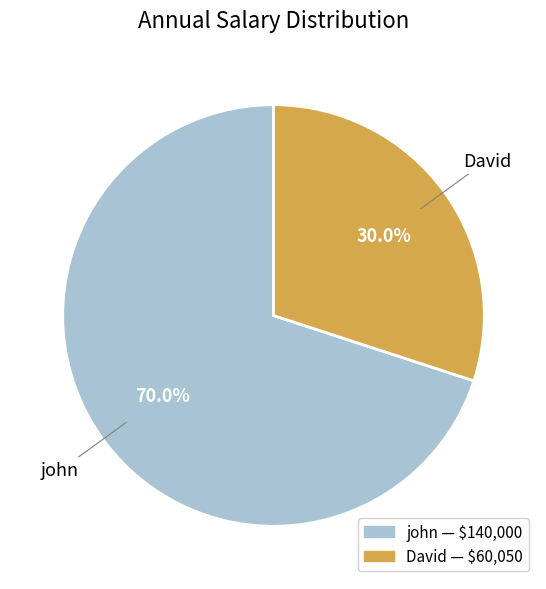

Between David and john, which is larger?

john